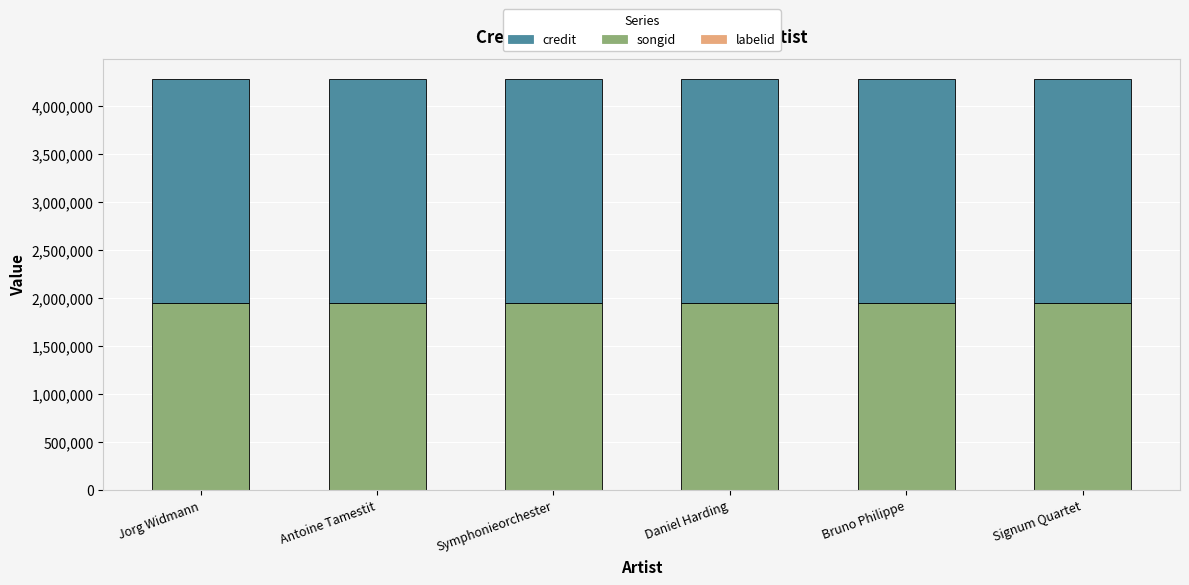

What is the average value of the labelid series?

377